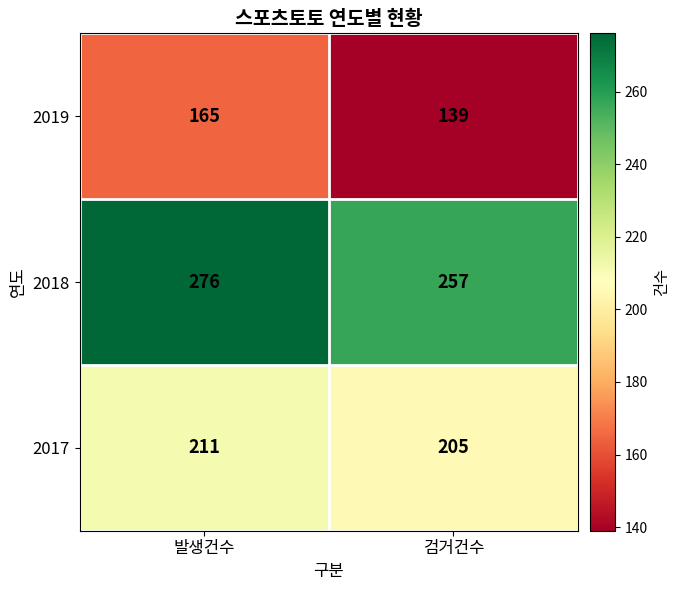

What is the difference between the highest and lowest values at 발생건수?

111